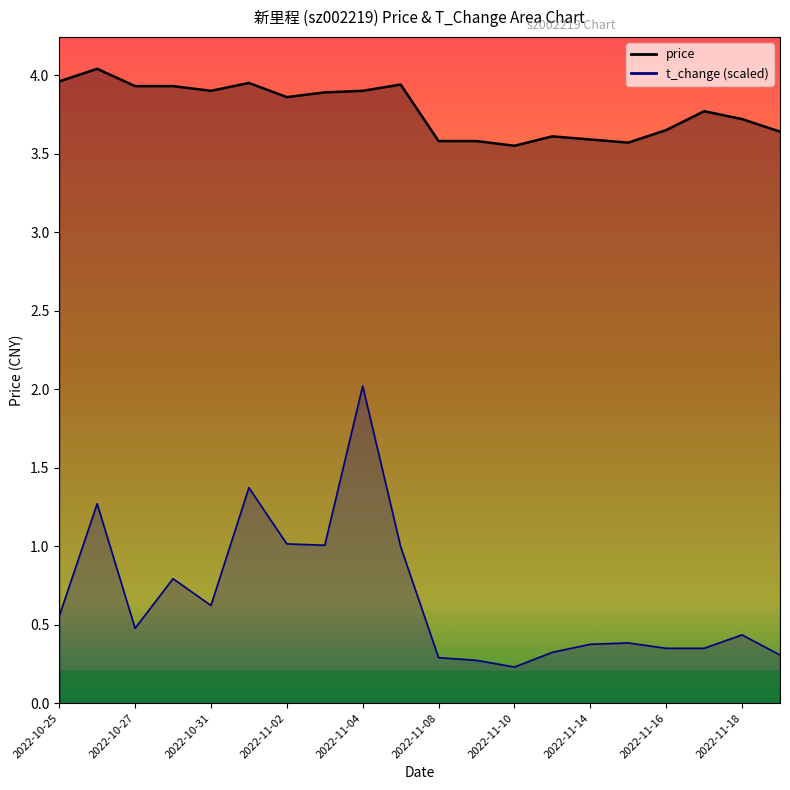

True or false: price has more than 1 points higher than both neighbors.

True